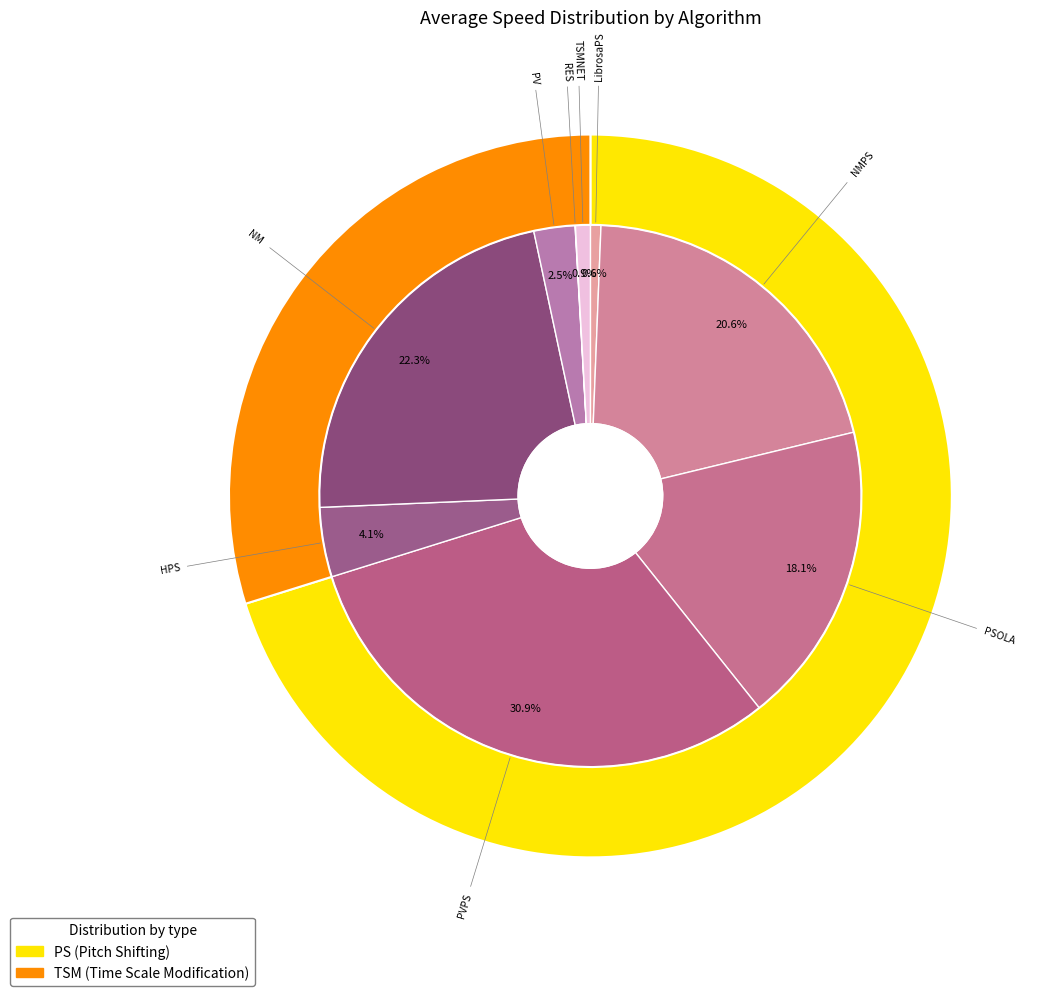

Count the number of slices in the pie.

9